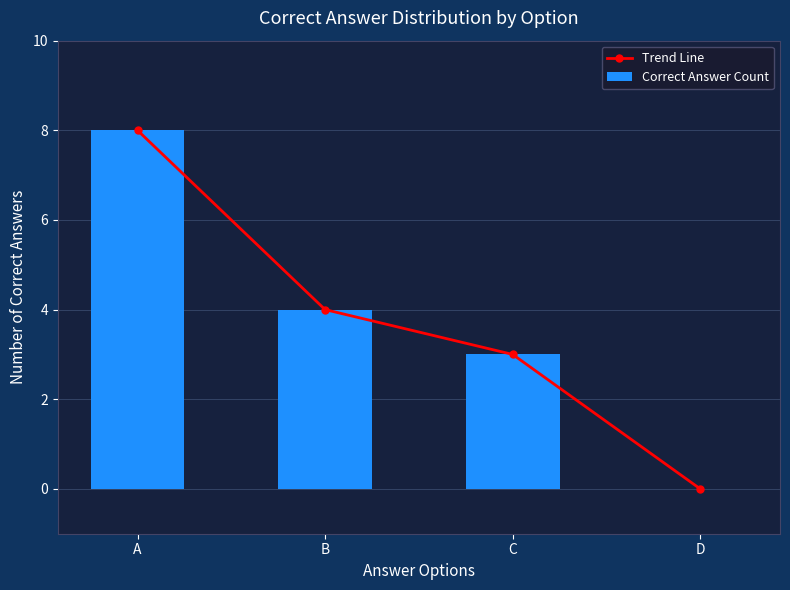

At how many categories does at least one series exceed 1?

3